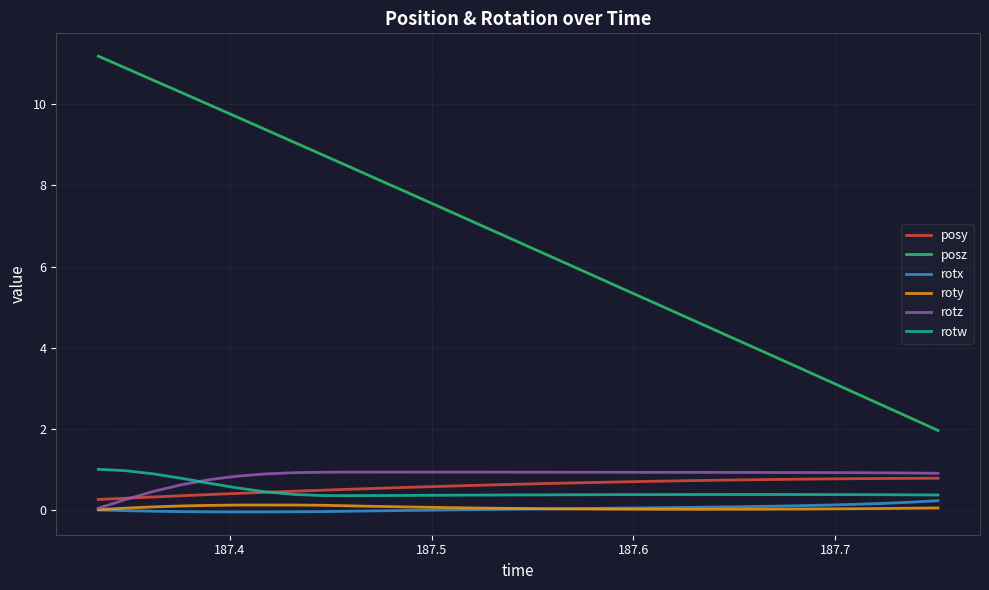

What is the maximum value shown in the chart?

11.2